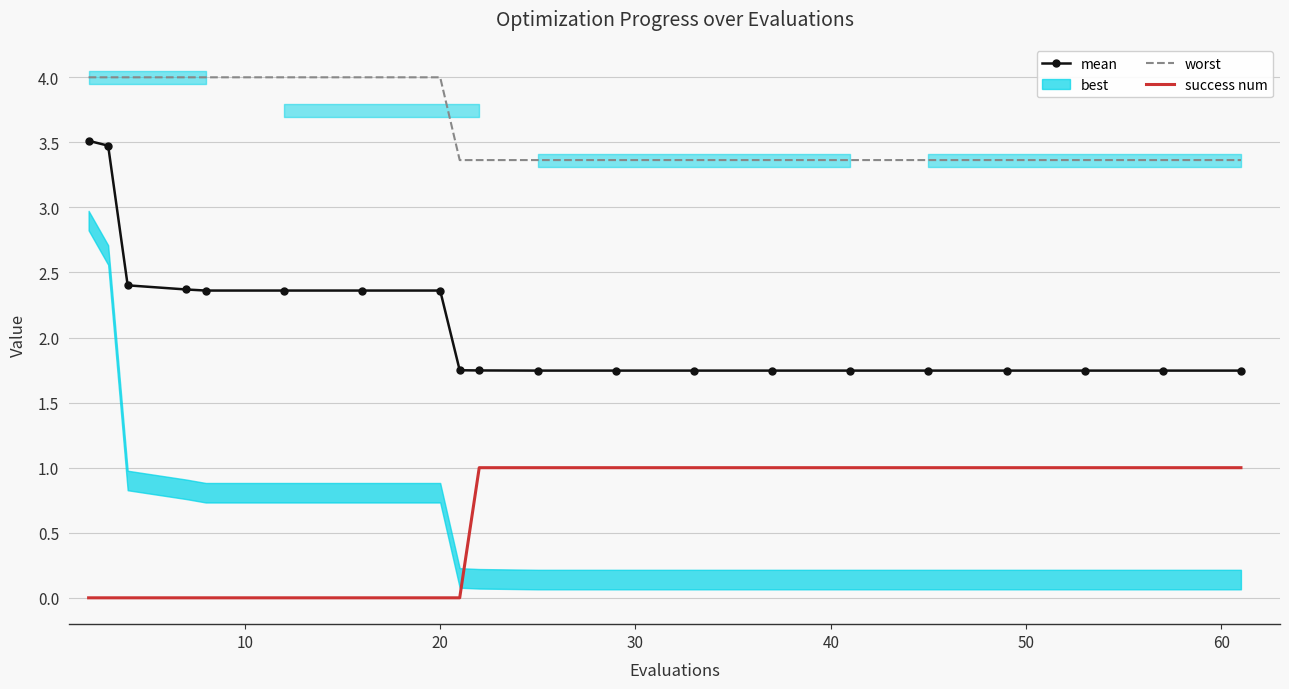

True or false: success num and worst cross at least once.

False